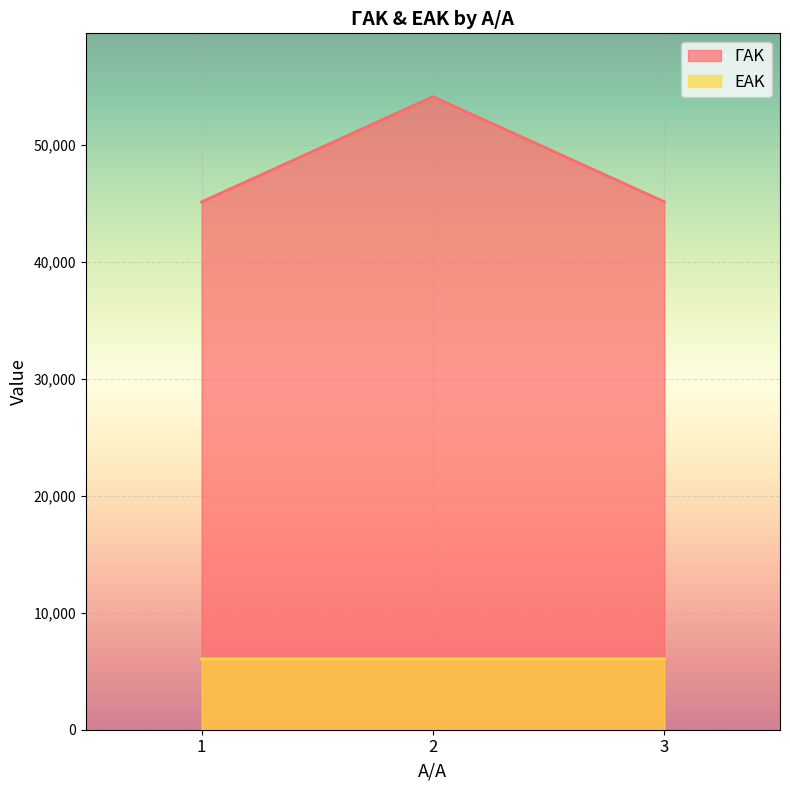

Reading left to right, what are all the values shown in this chart?

ΓΑΚ: 45153	54156	45167
ΕΑΚ: 6062	6063	6064